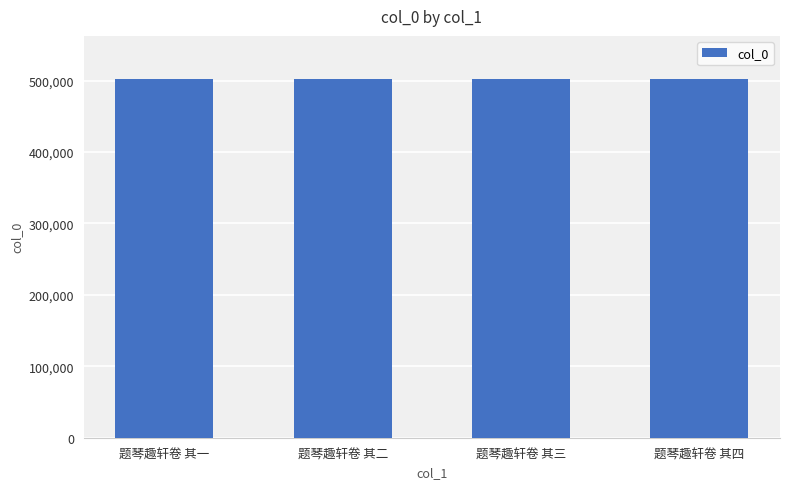

What is the ratio of the value at 题琴趣轩卷 其四 to the value at 题琴趣轩卷 其二?

1.0